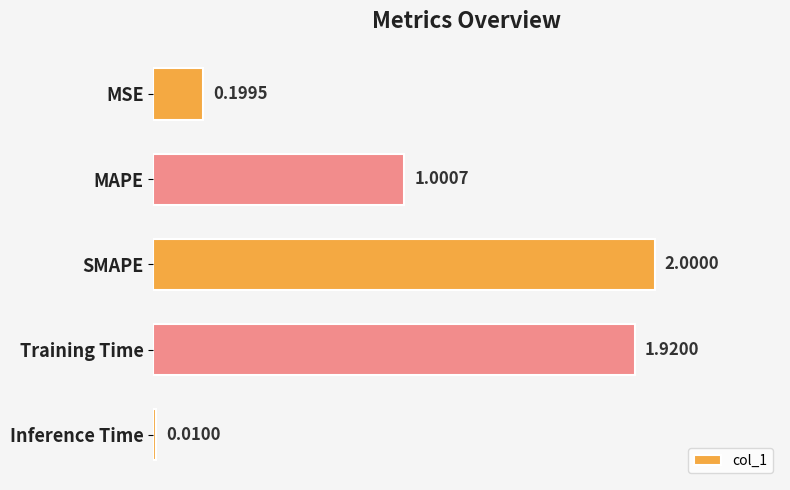

What is the label of the 4th bar from the bottom?

MAPE